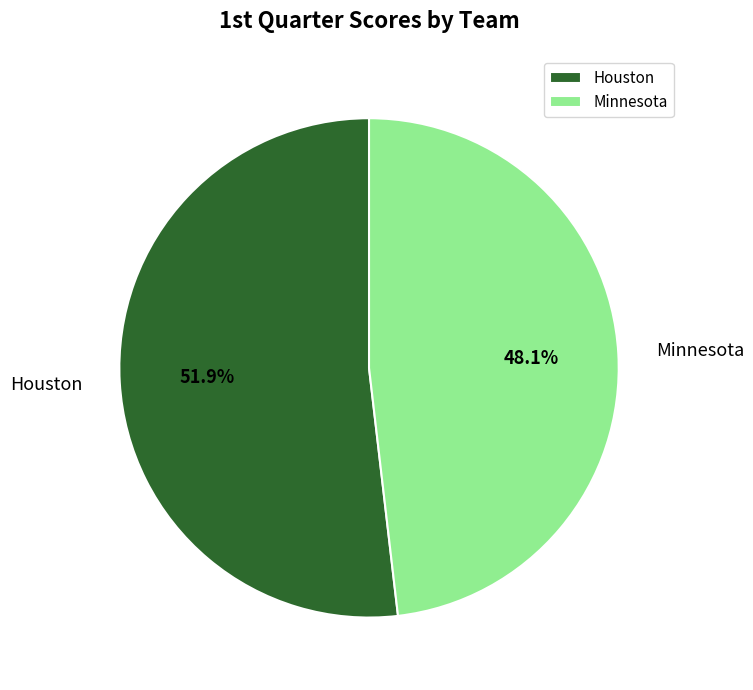

To the nearest percent, what portion does Minnesota represent?

48%